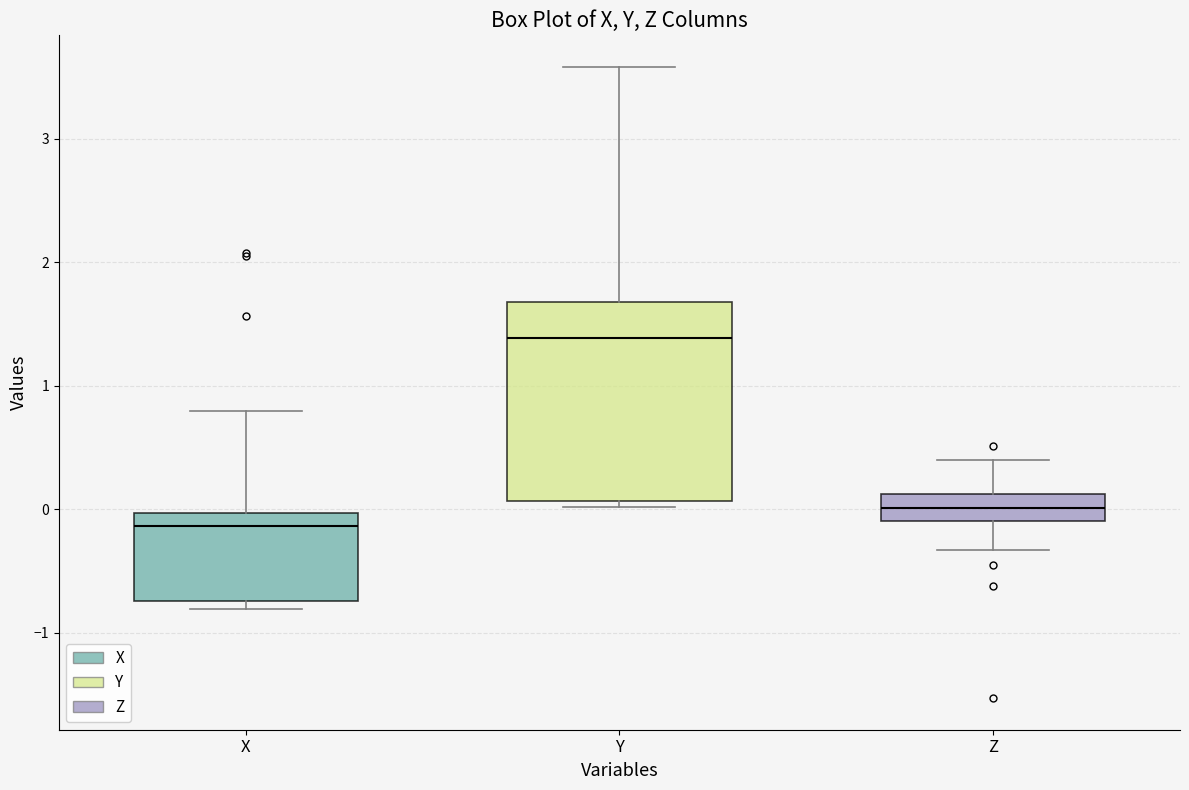

Which box is the tallest, from its lower edge to its upper edge?

Y